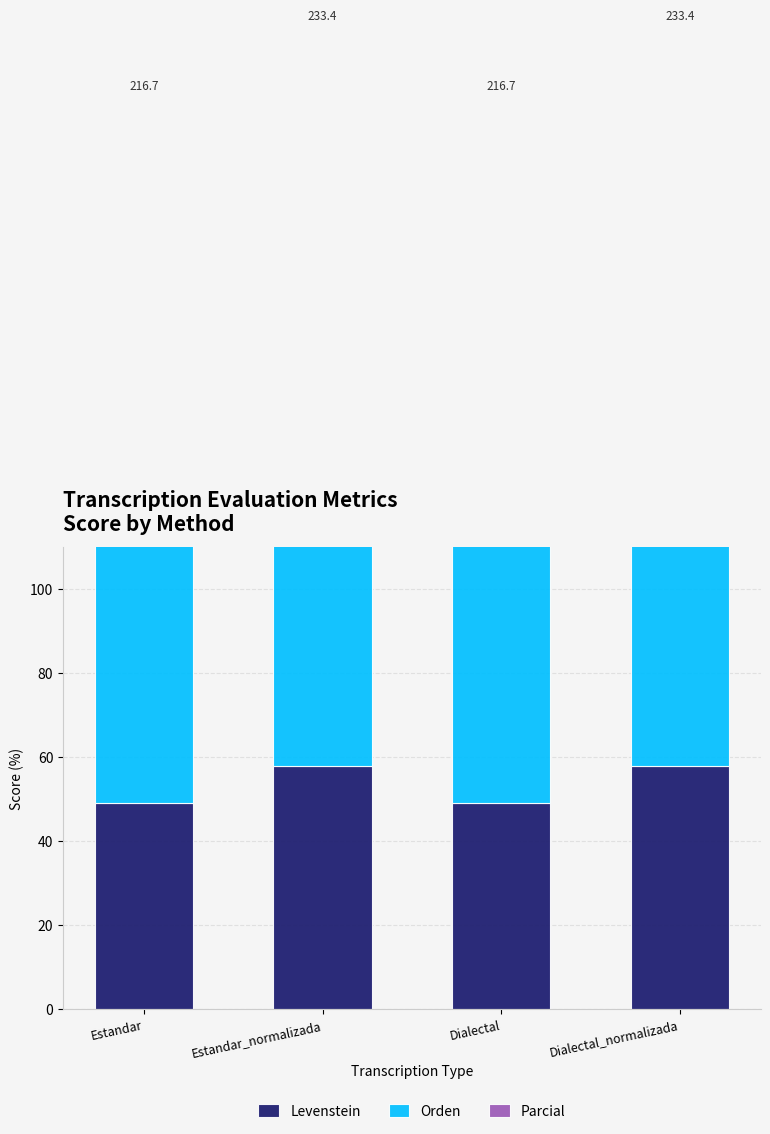

Is the value of Levenstein at Estandar_normalizada greater than the value of Parcial at Estandar?

No